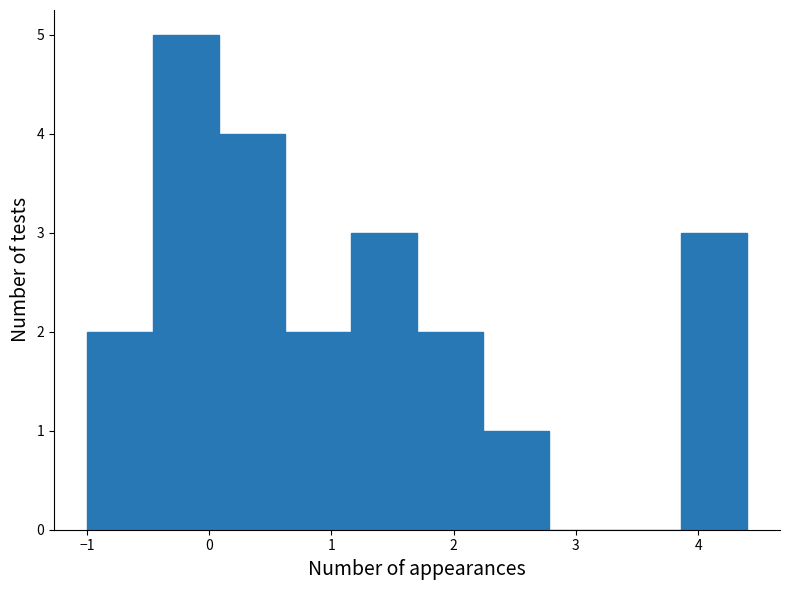

What is the height of the bar covering 1.70 to 2.24 on the x-axis? Neither the bar edges nor the heights are printed on the chart, so give them approximately, as read against the axes.

2